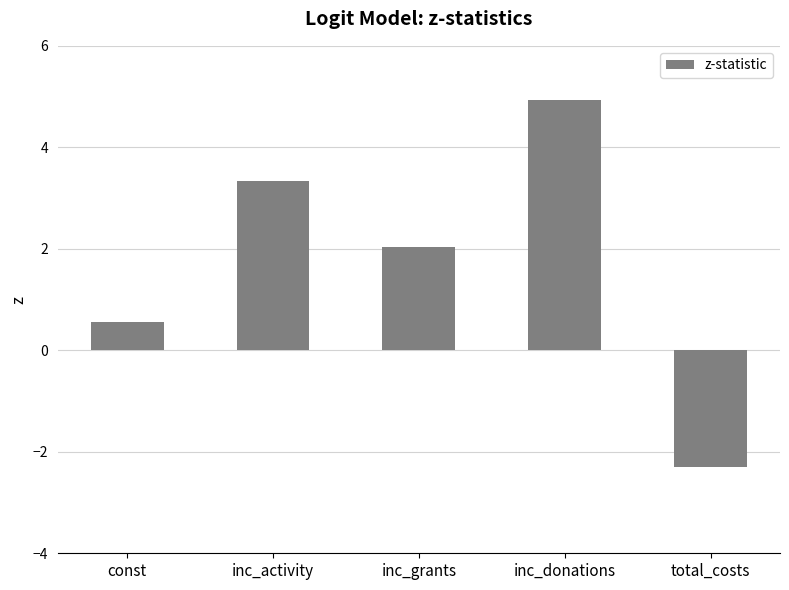

Which category has the highest value across all series?

inc_donations